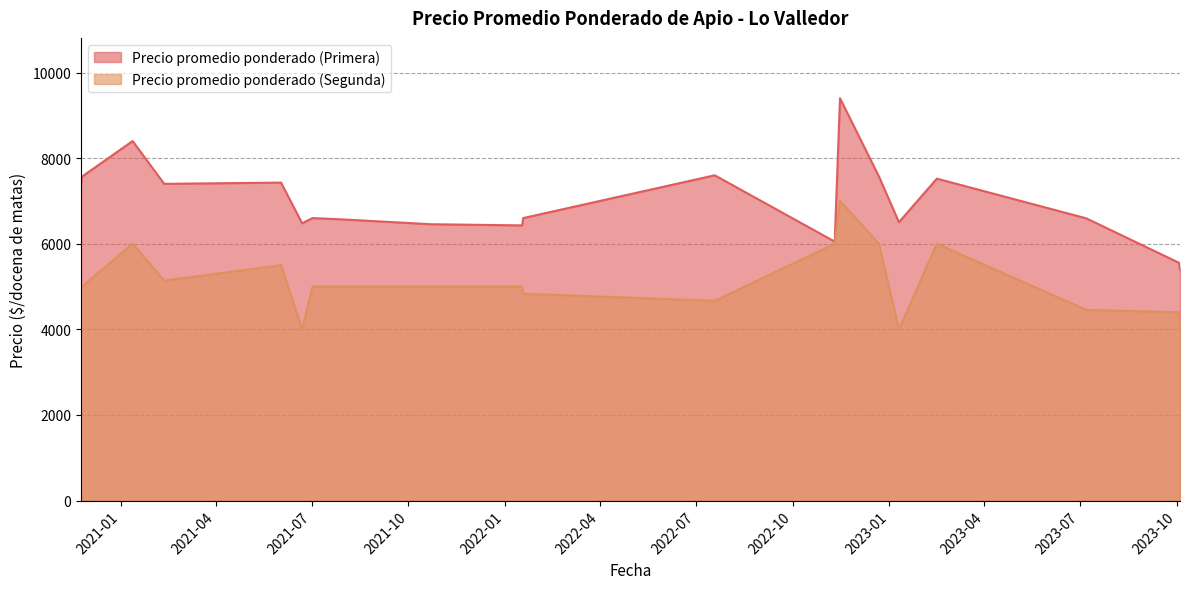

At which category is the sum across all series the highest?

2022-11-15